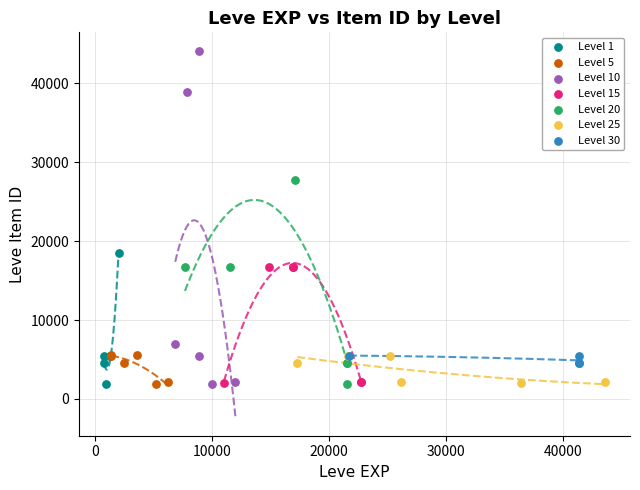

Which series reaches the maximum Y coordinate?

Level 10